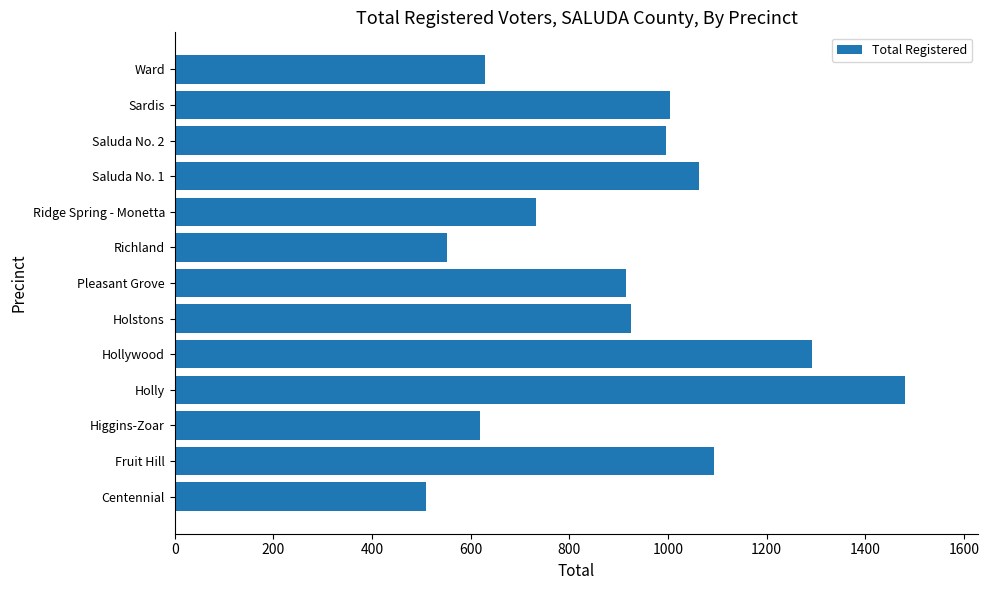

What is the approximate value at Holly?

1481